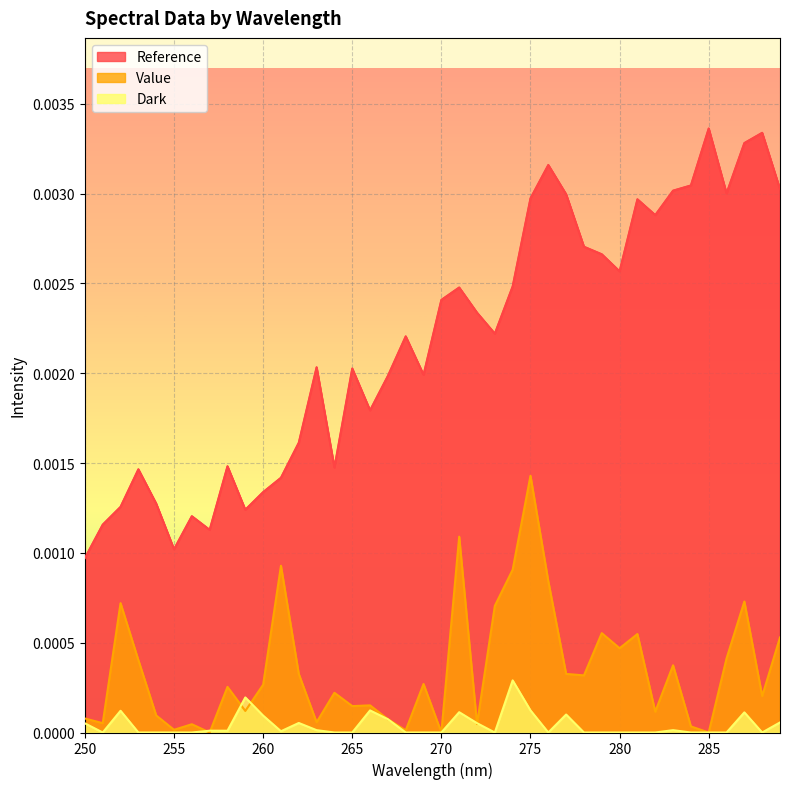

Between 269 and 258, which is larger?

269